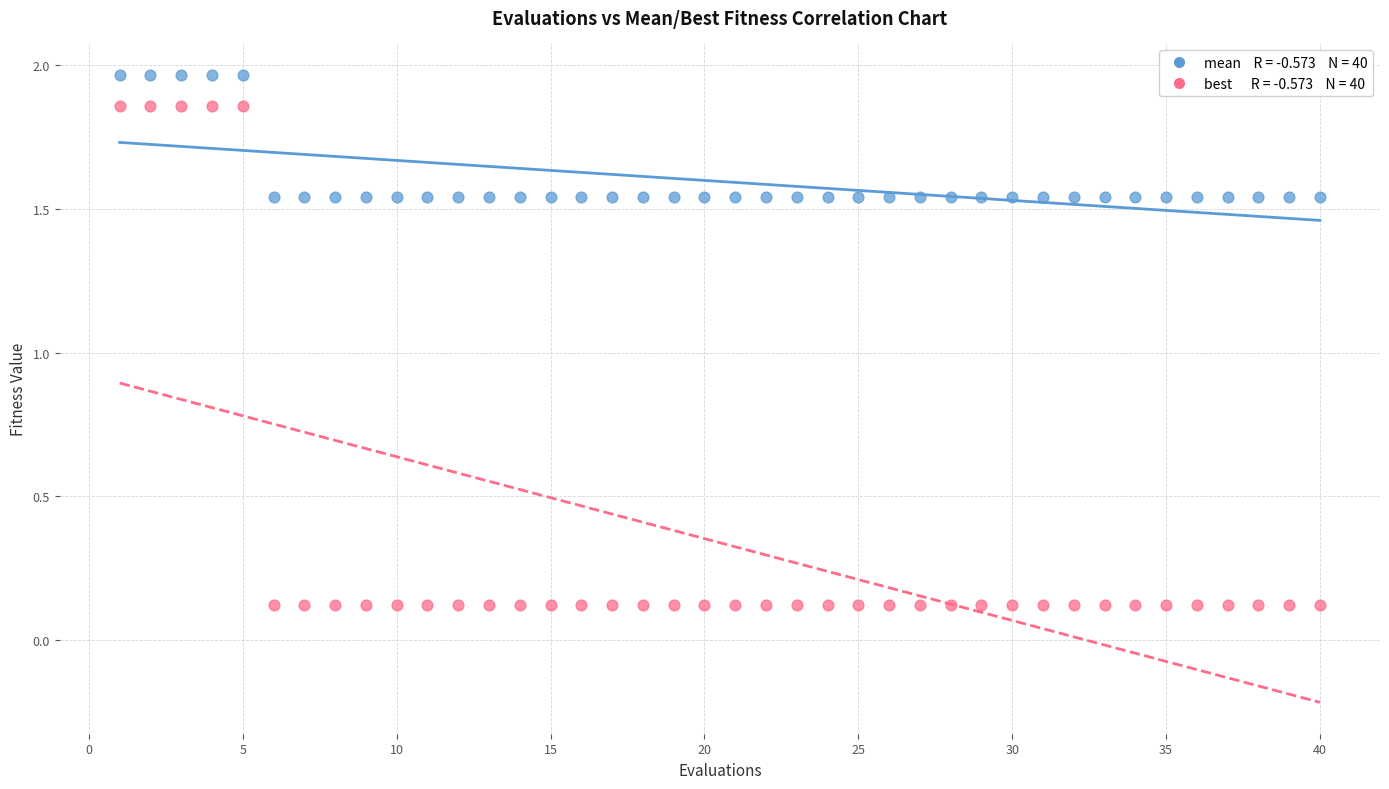

Across all data points, what is the range of X values (max minus min)?

39.0